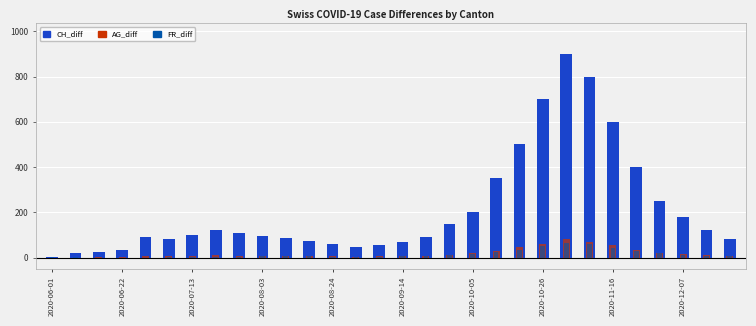

The CH_diff series shows 68 at 28. True or false?

False